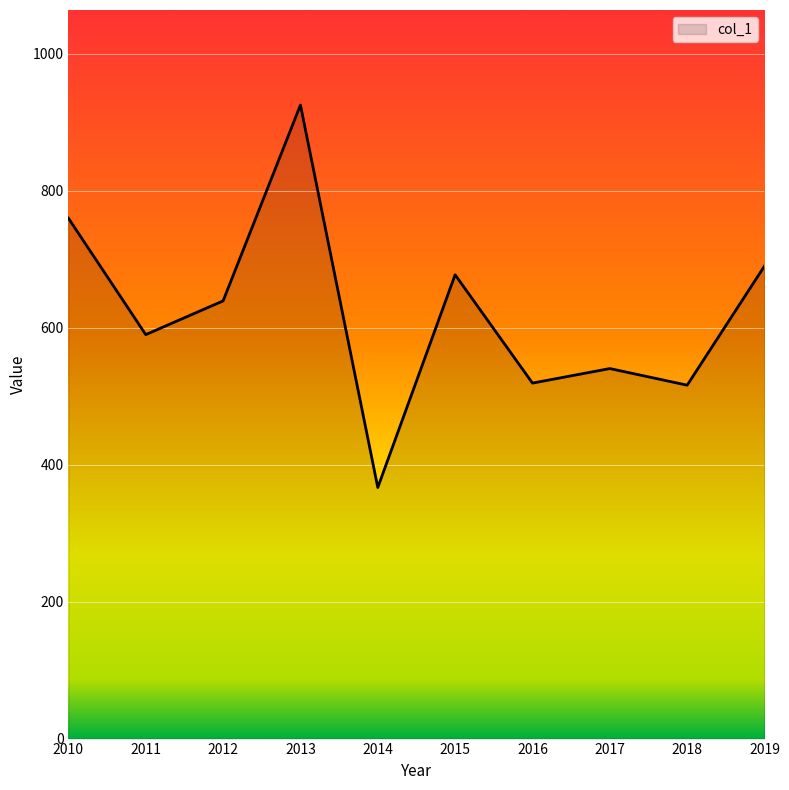

How many categories are shown in the chart?

10